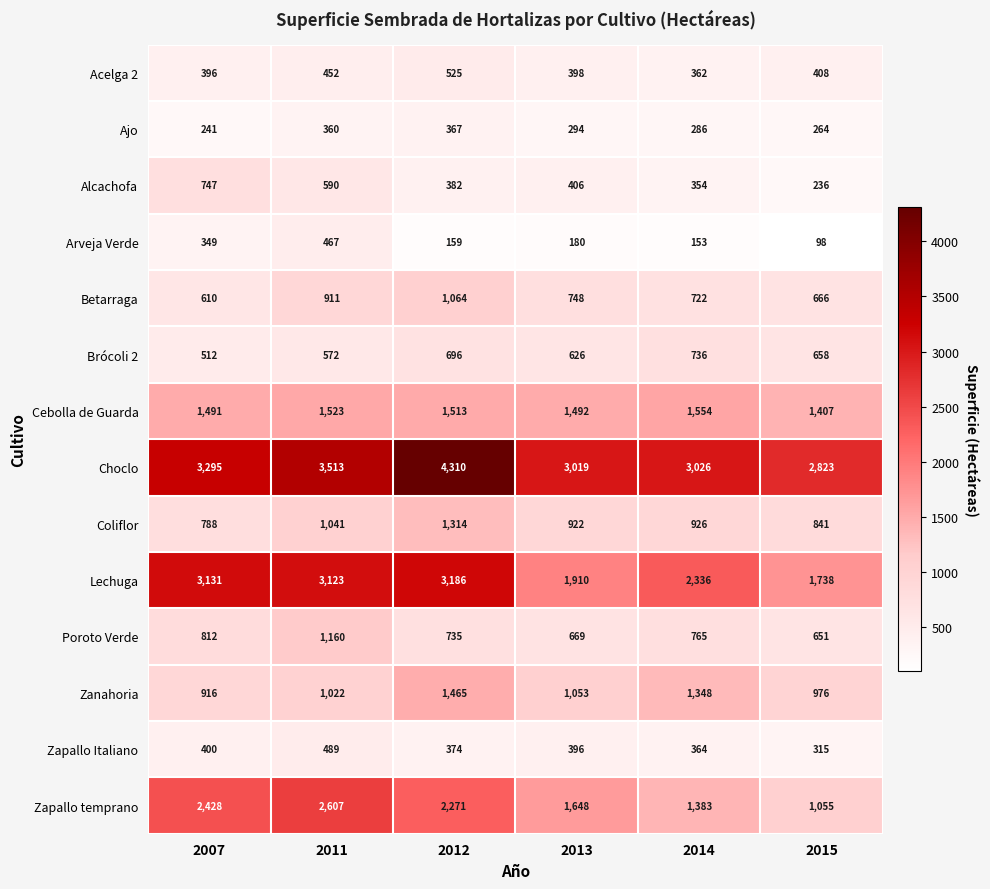

Which series changed the most between 2013 and 2015?

Zapallo temprano